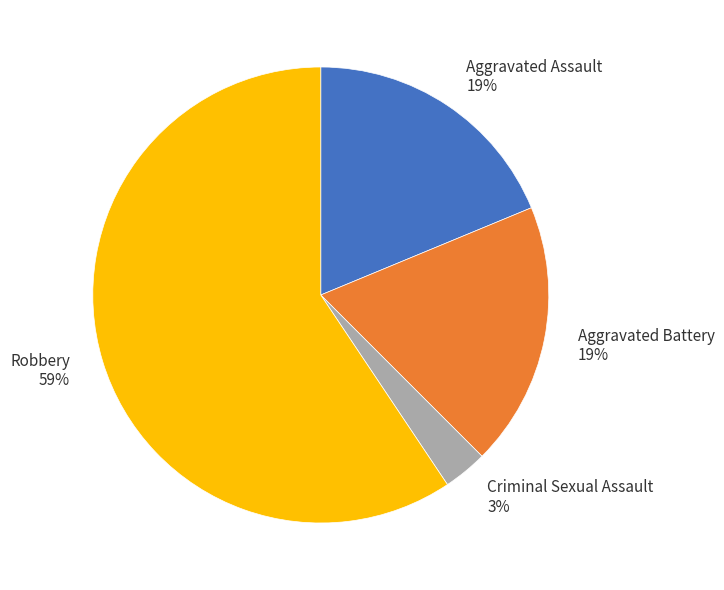

To the nearest percent, what is the combined percentage of Aggravated Assault and Criminal Sexual Assault?

22%